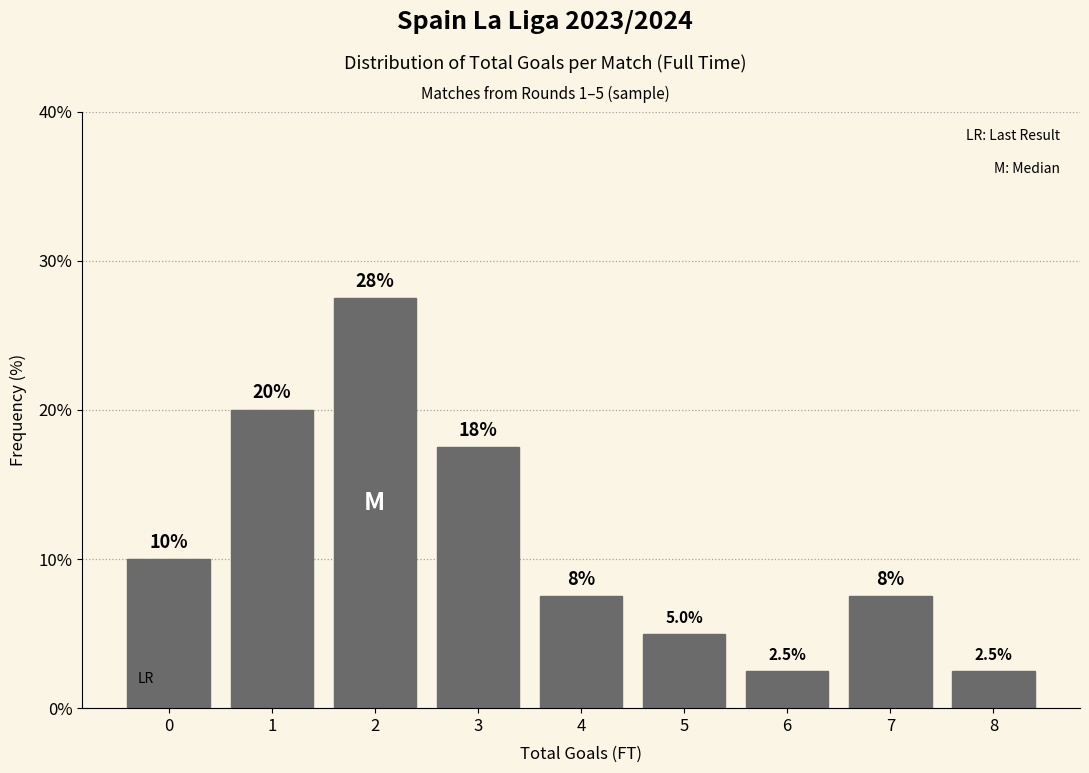

Reading right to left, what are all the values shown in this chart?

2.5	7.5	2.5	5.0	7.5	17.5	27.5	20.0	10.0